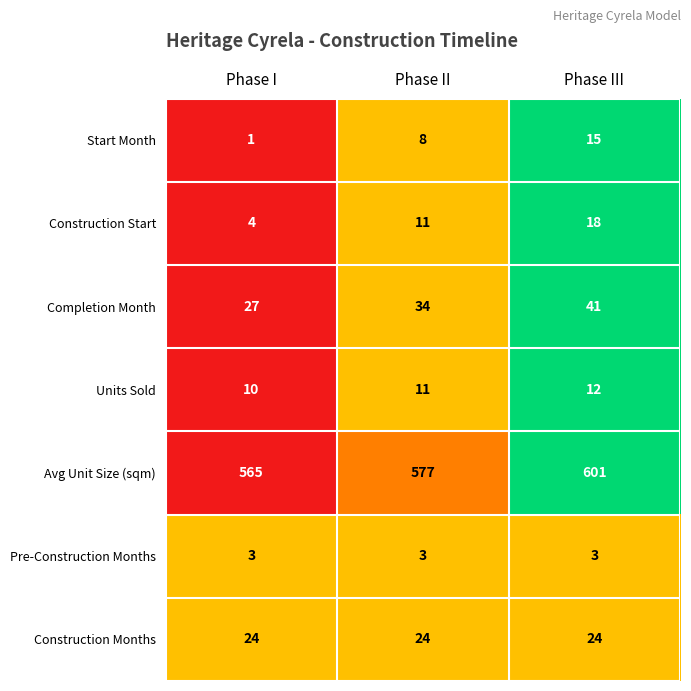

Which series has the largest total across all categories?

Avg Unit Size (sqm)